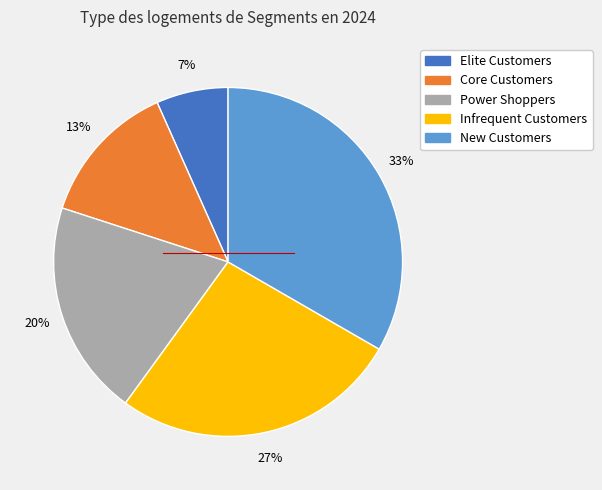

What is the smallest slice in the pie chart?

Elite Customers